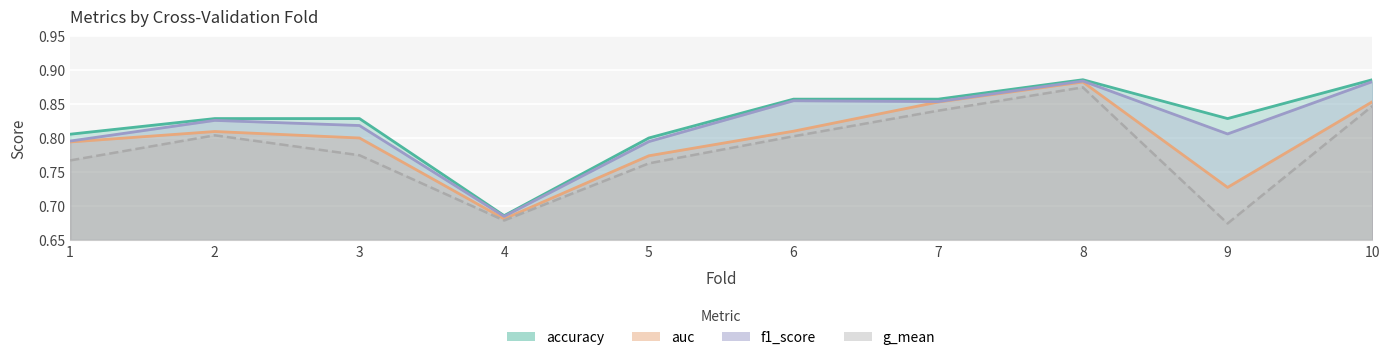

True or false: f1_score and accuracy intersect in this chart.

False